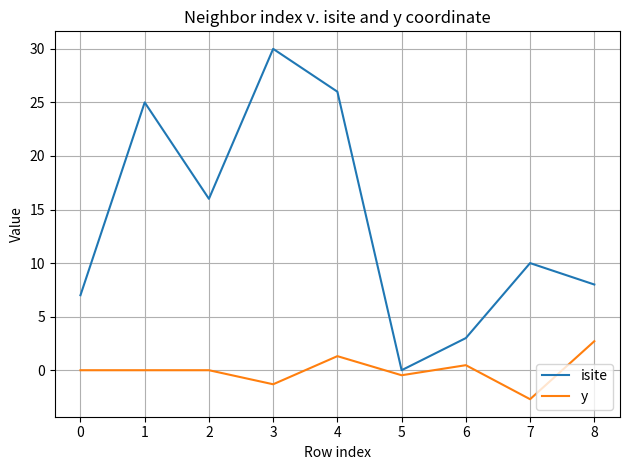

Rank the series by their average value, from lowest to highest.

y, isite